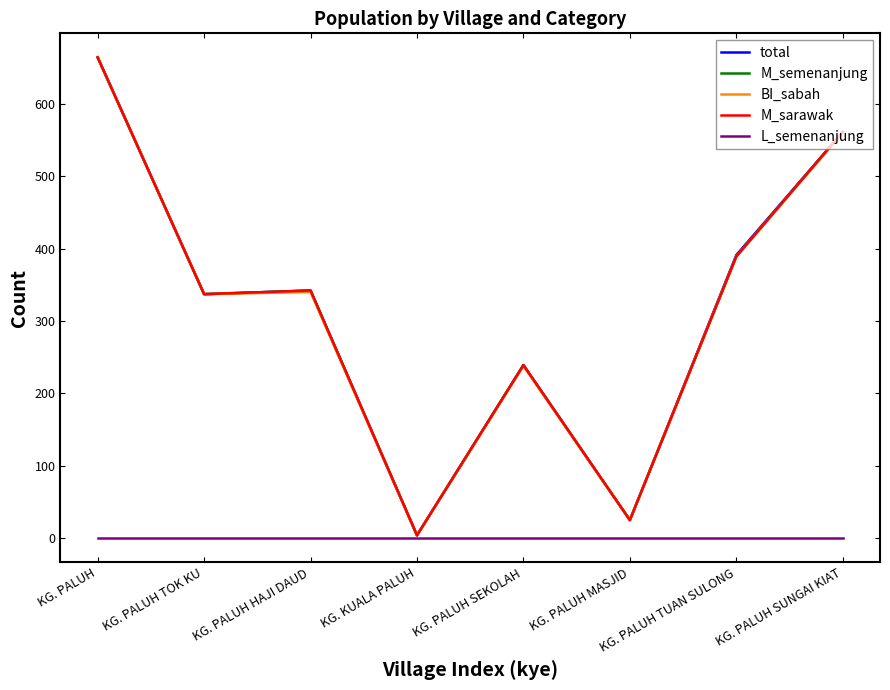

At which category is the sum across all series the highest?

KG. PALUH